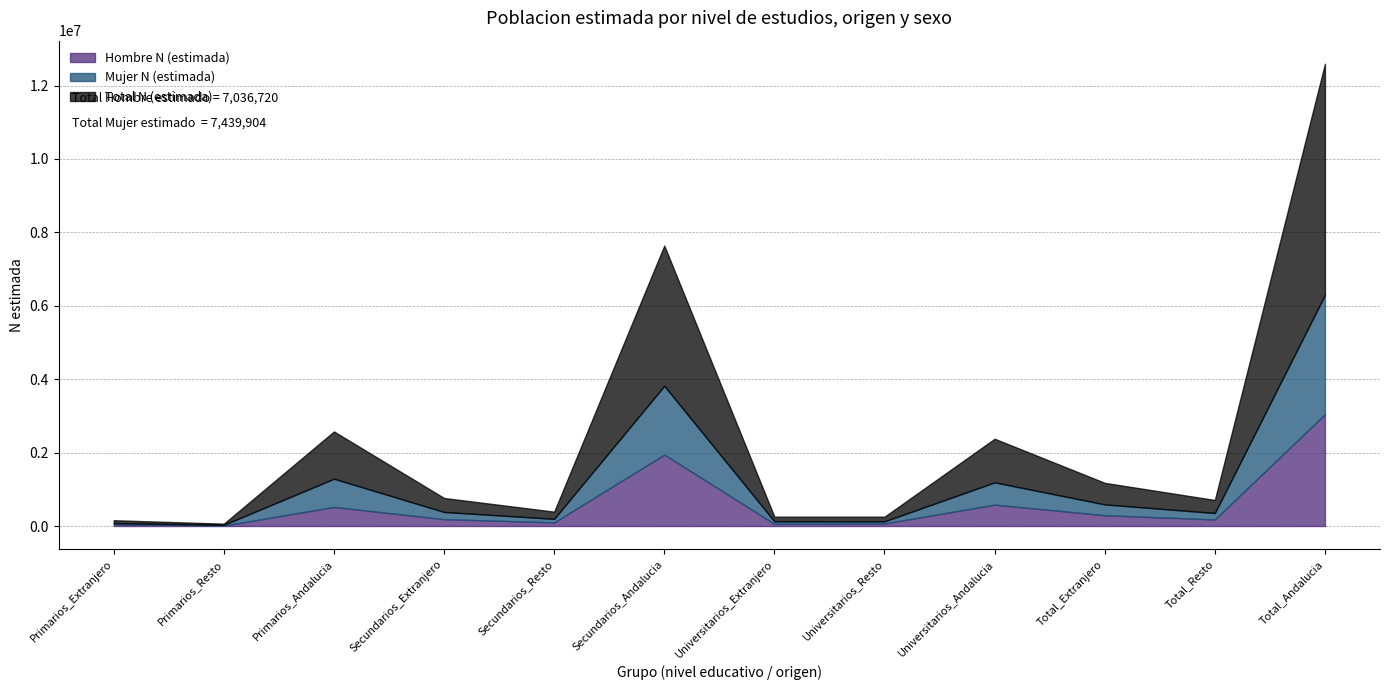

The value of Total N (estimada) at Primarios_Resto is 17759. True or false?

False